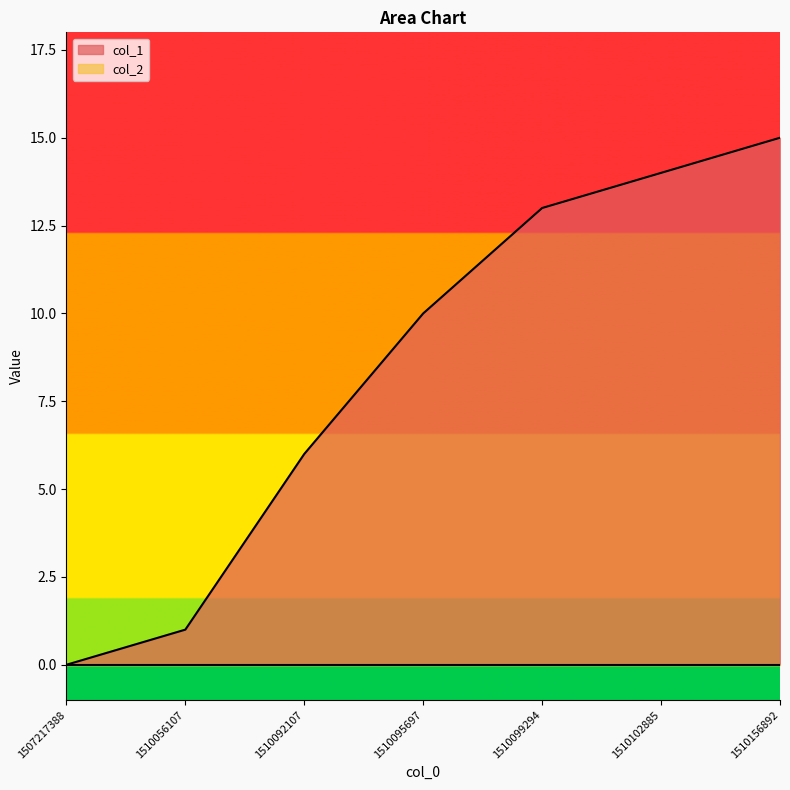

How many lines are shown in the chart?

2